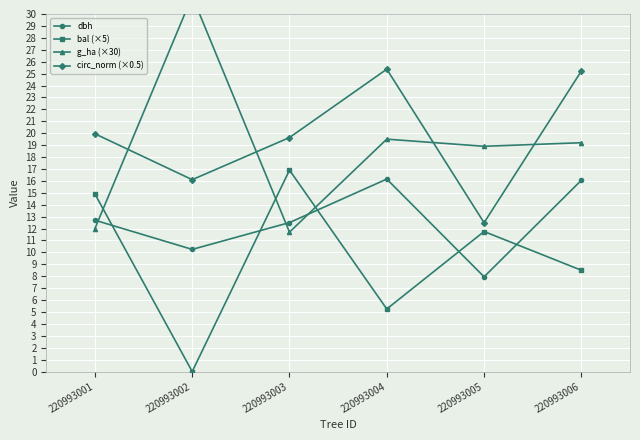

At which label does g_ha (×30) reach its minimum?

220993003